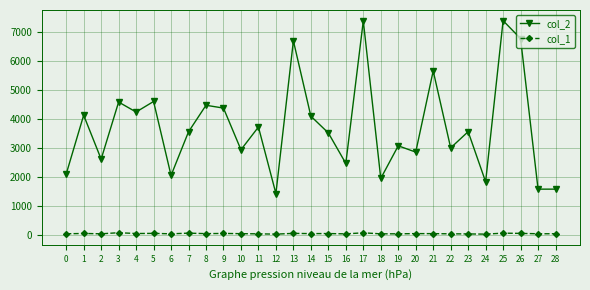

How many values in the col_2 series are below 3548?

14